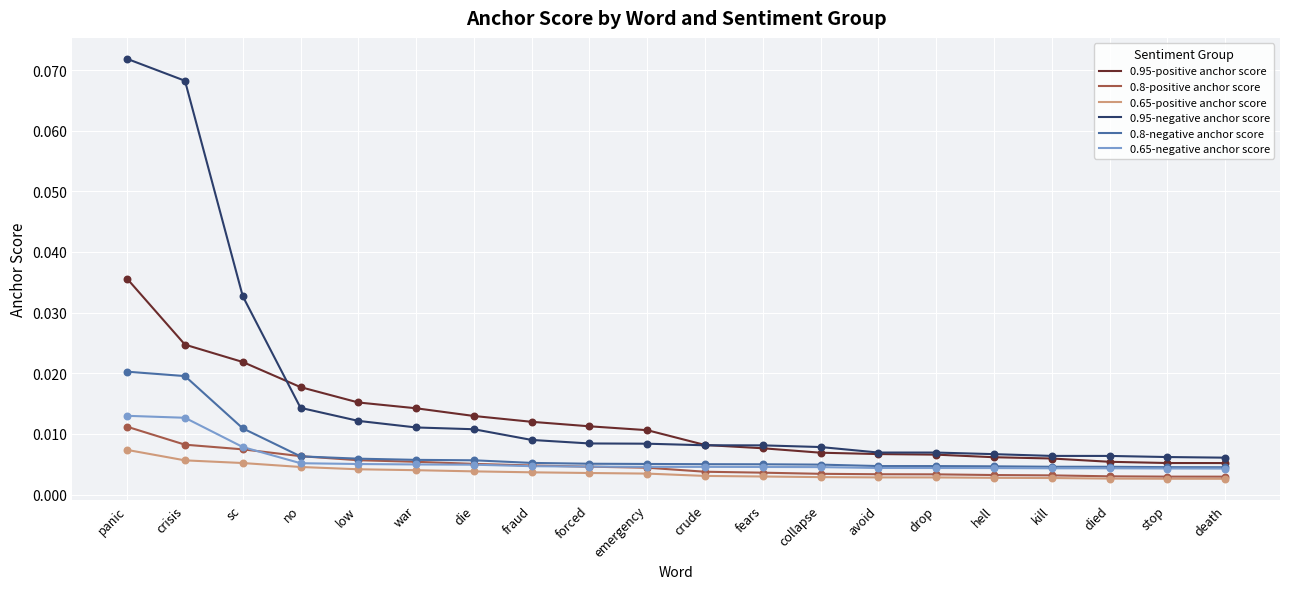

Which series has the largest range (max minus min)?

0.95-negative anchor score